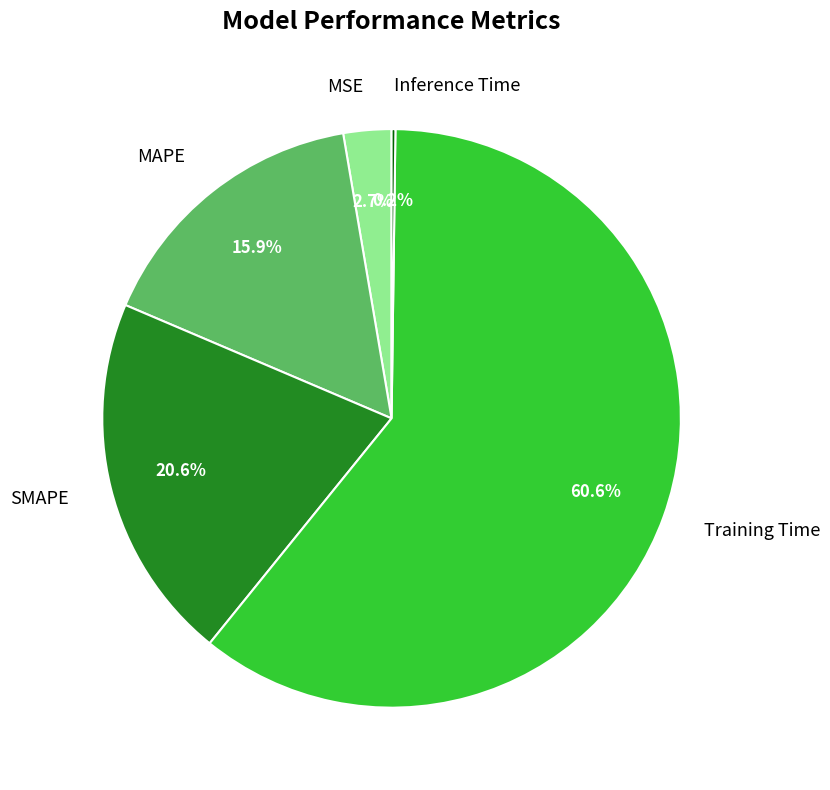

Does any single category account for the majority?

Yes